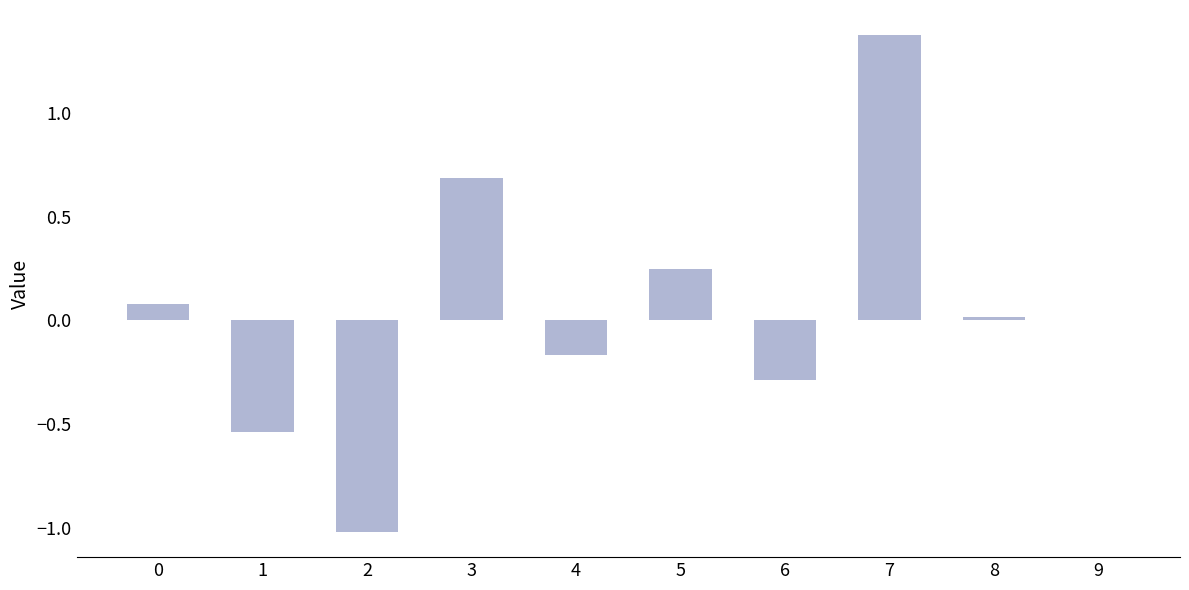

Read the value at 3.

0.7